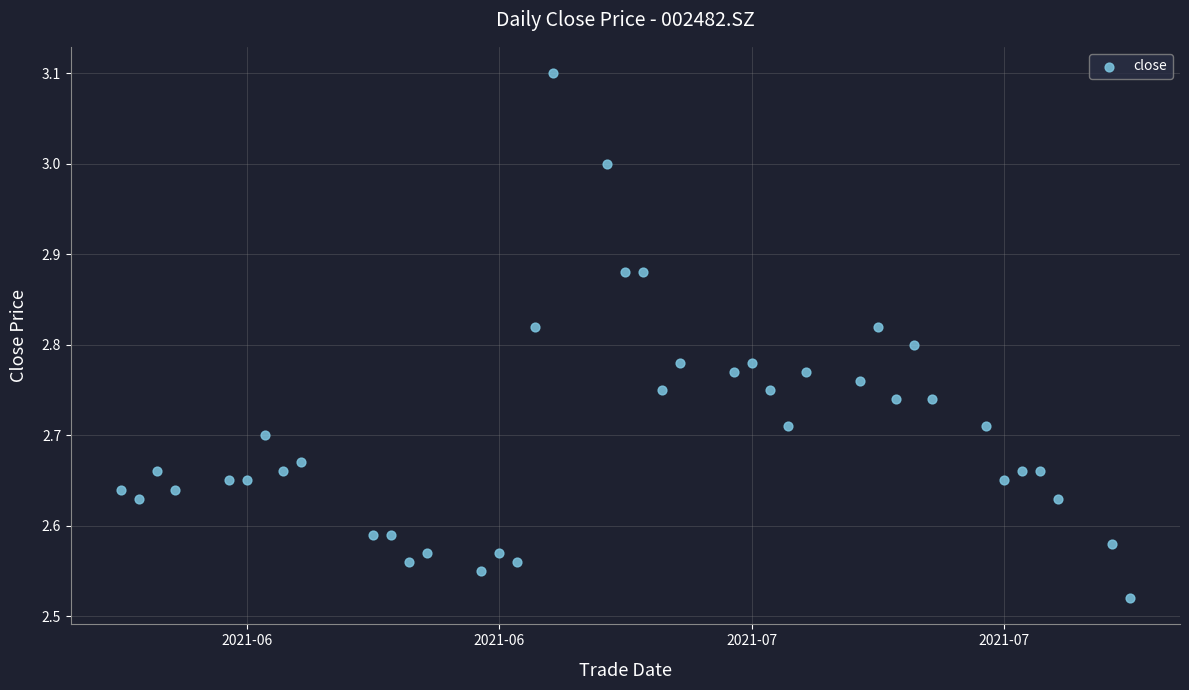

What is the range of Y values (max minus min)?

0.6